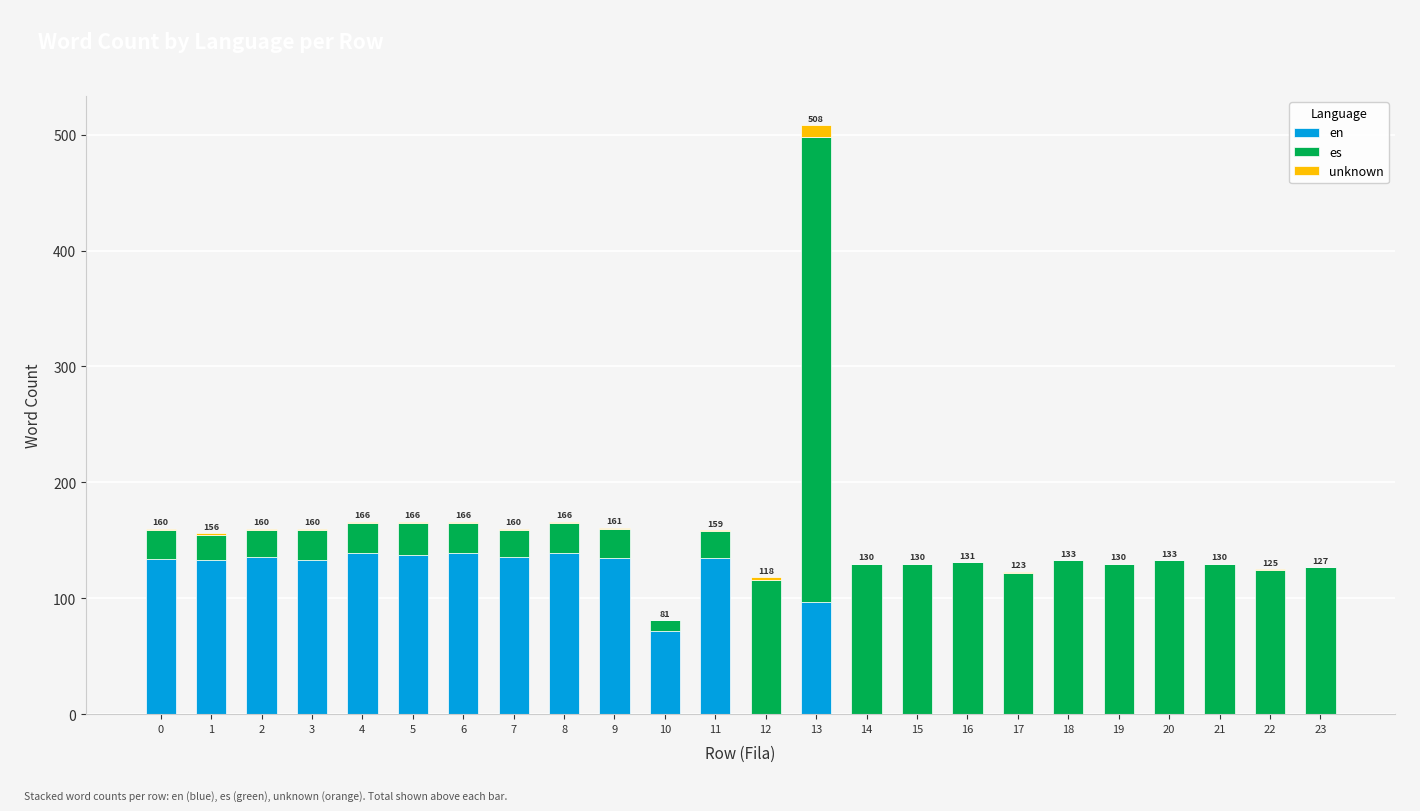

What is the maximum value for en?

139